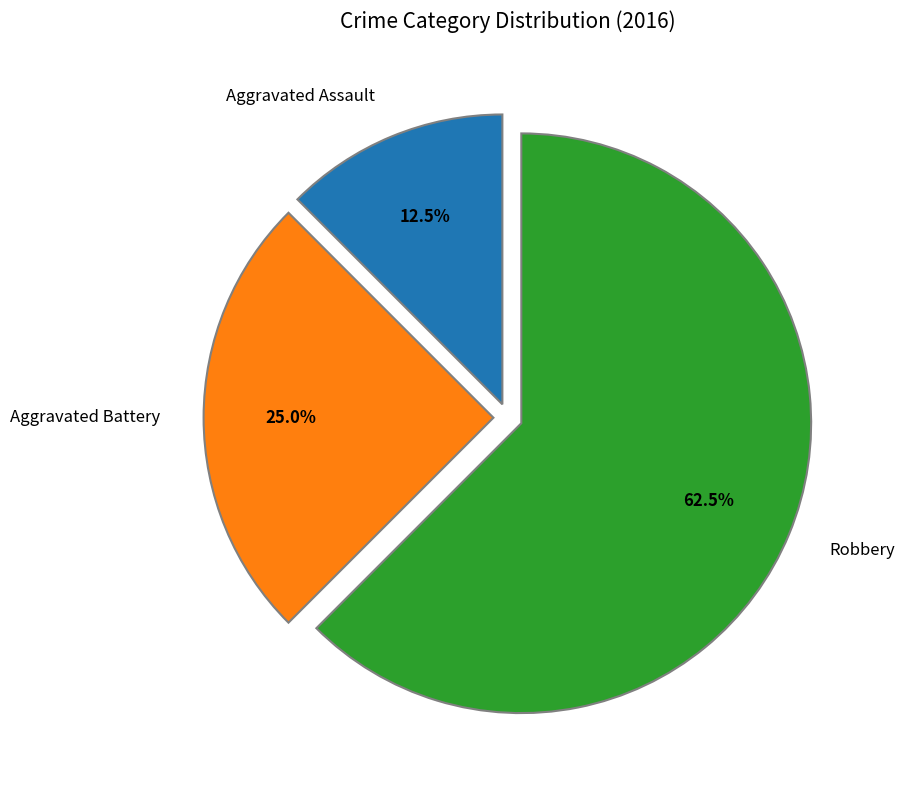

How many slices are in this pie chart?

3